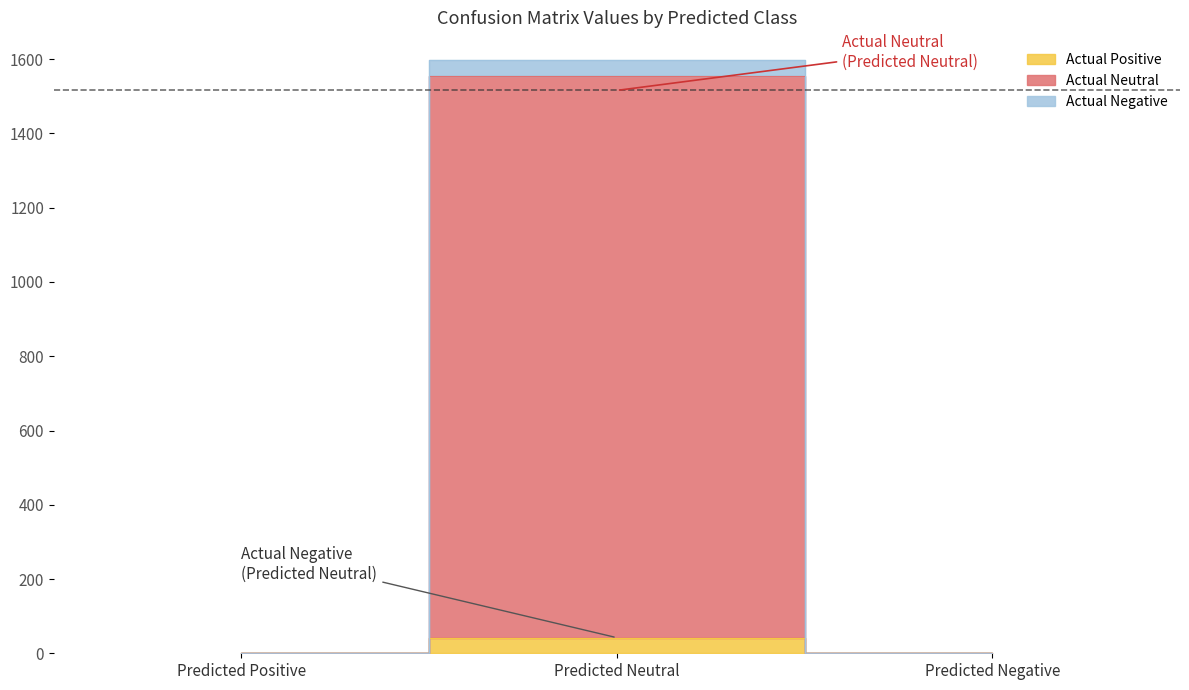

Which has a higher value, Predicted Positive or Predicted Negative?

Predicted Positive